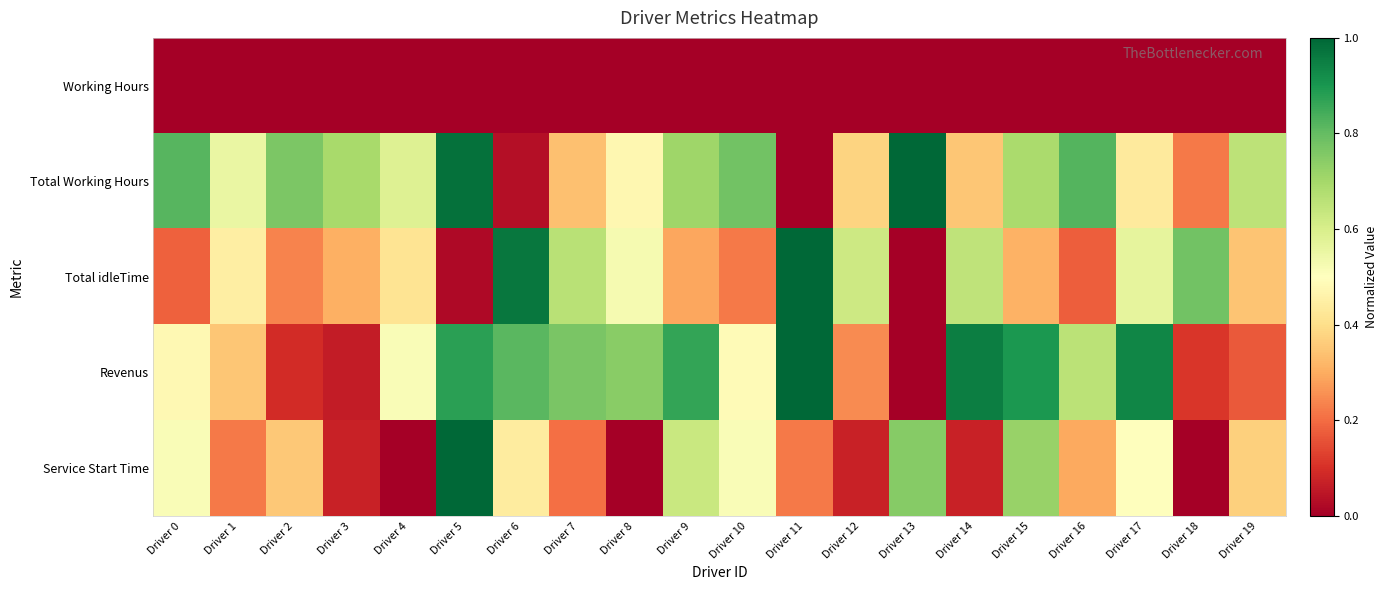

Between Driver 6 and Driver 18, which series saw the biggest shift?

Revenus